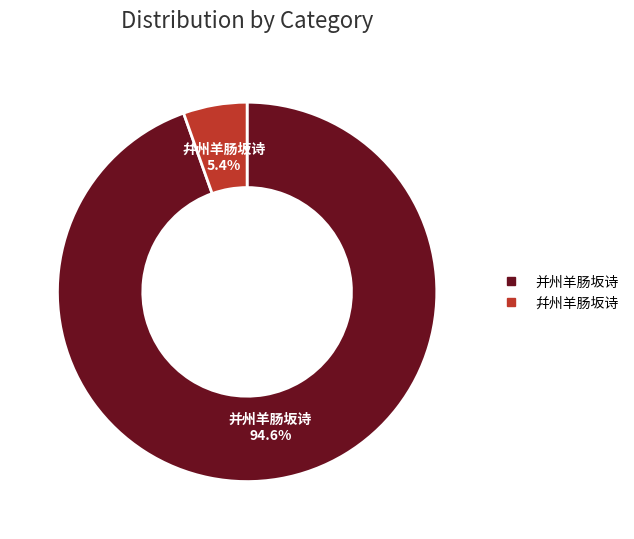

Is it true that 并州羊肠坂诗 is 86% of the pie?

False